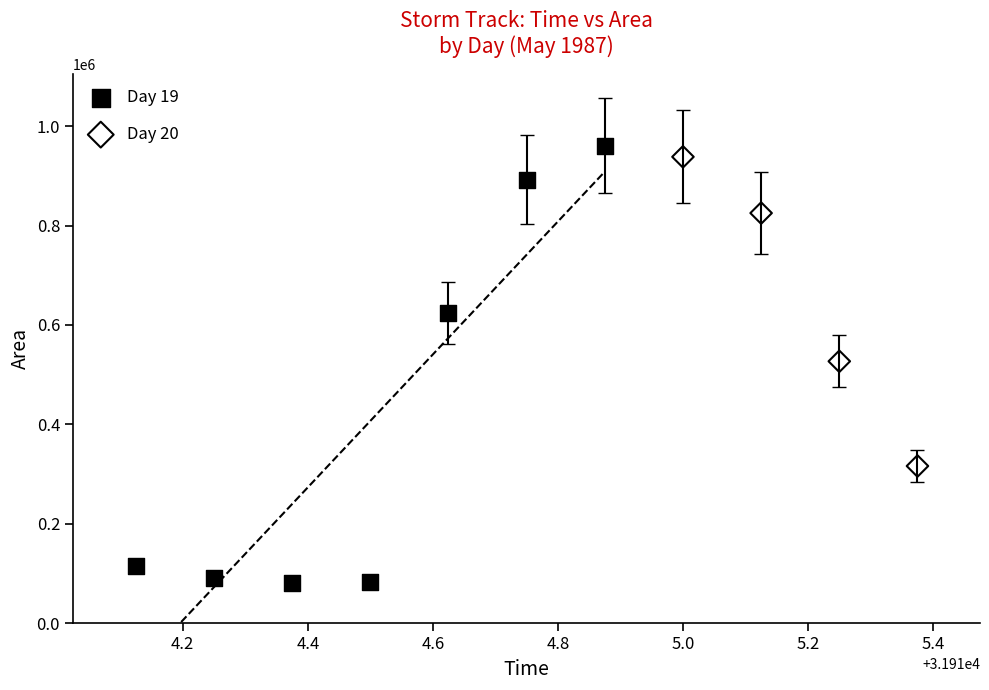

Which series has the largest Y range (max minus min)?

Day 19